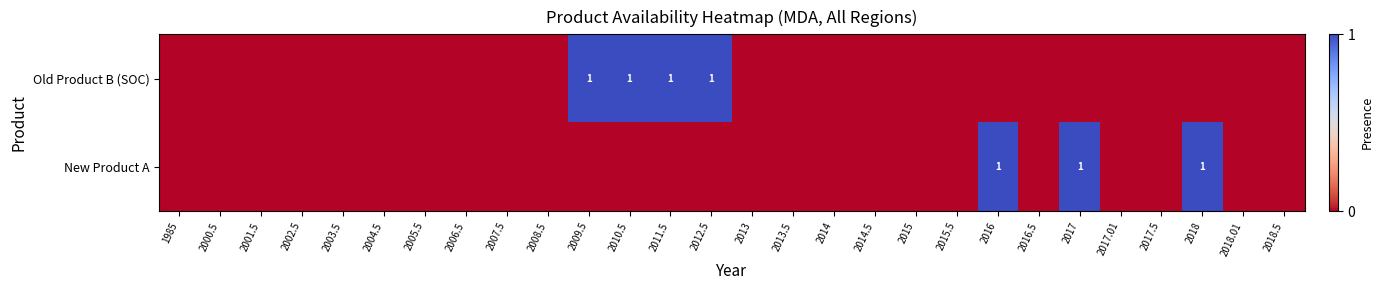

Where is Old Product B (SOC) nearest to the value 0?

1985